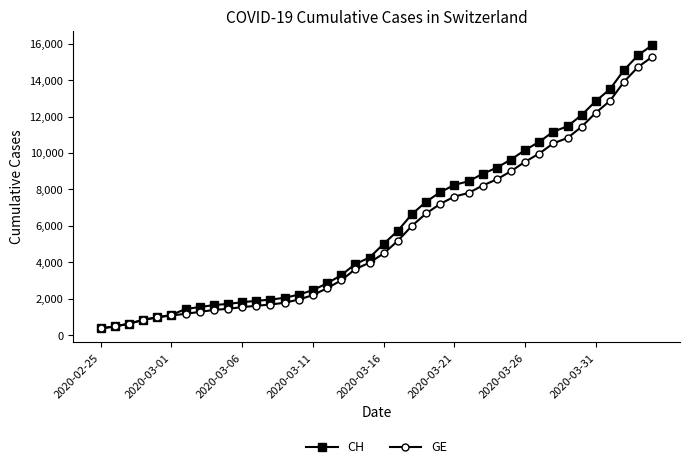

List the series in order of their peak value, highest first.

CH, GE